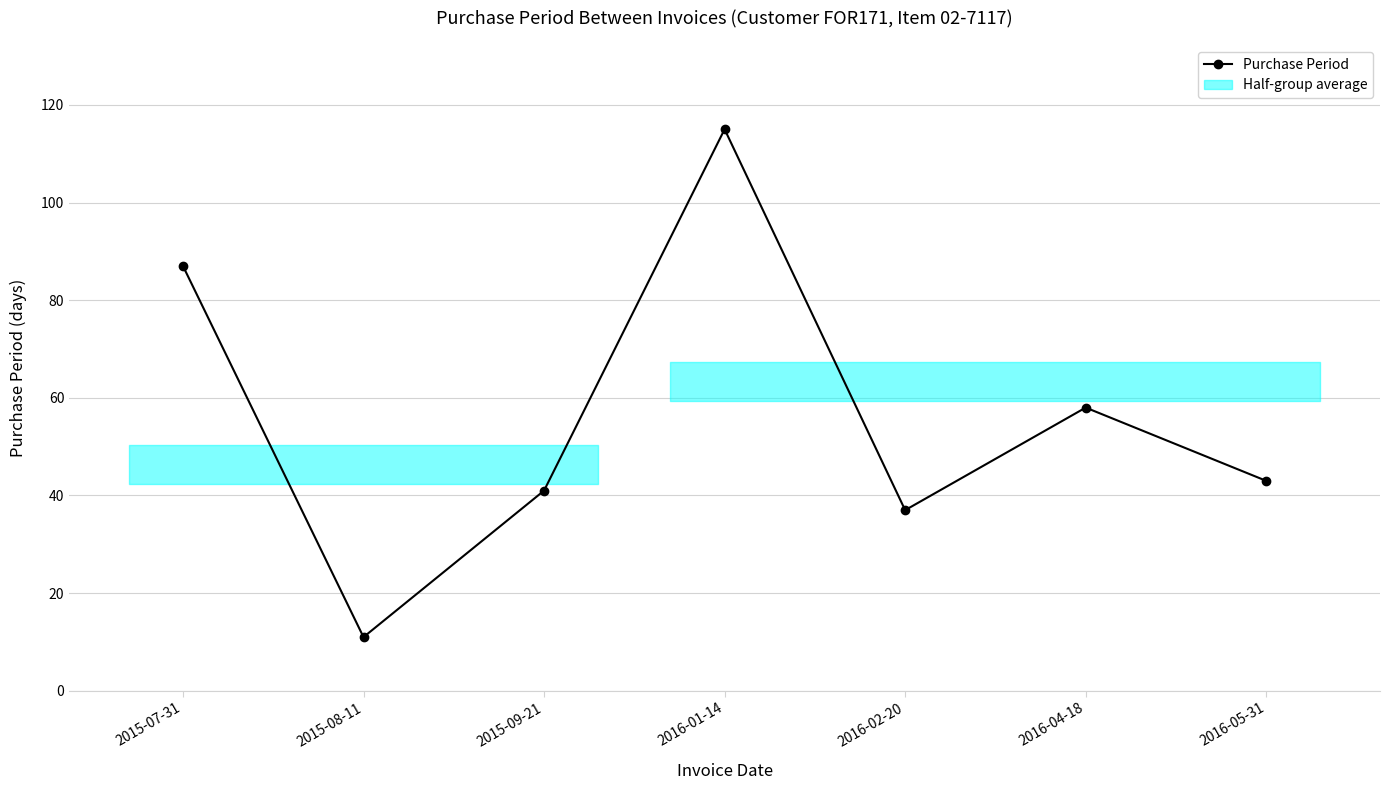

Reading left to right, list all the values displayed in this chart.

2015-07-31=87	2015-08-11=11	2015-09-21=41	2016-01-14=115	2016-02-20=37	2016-04-18=58	2016-05-31=43